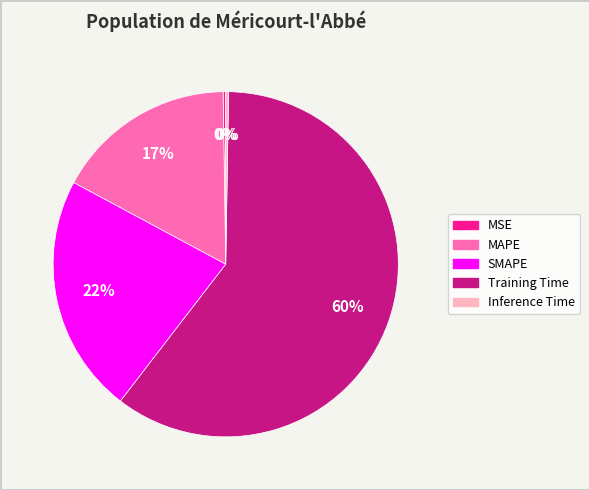

Which category has the biggest portion of the pie?

Training Time